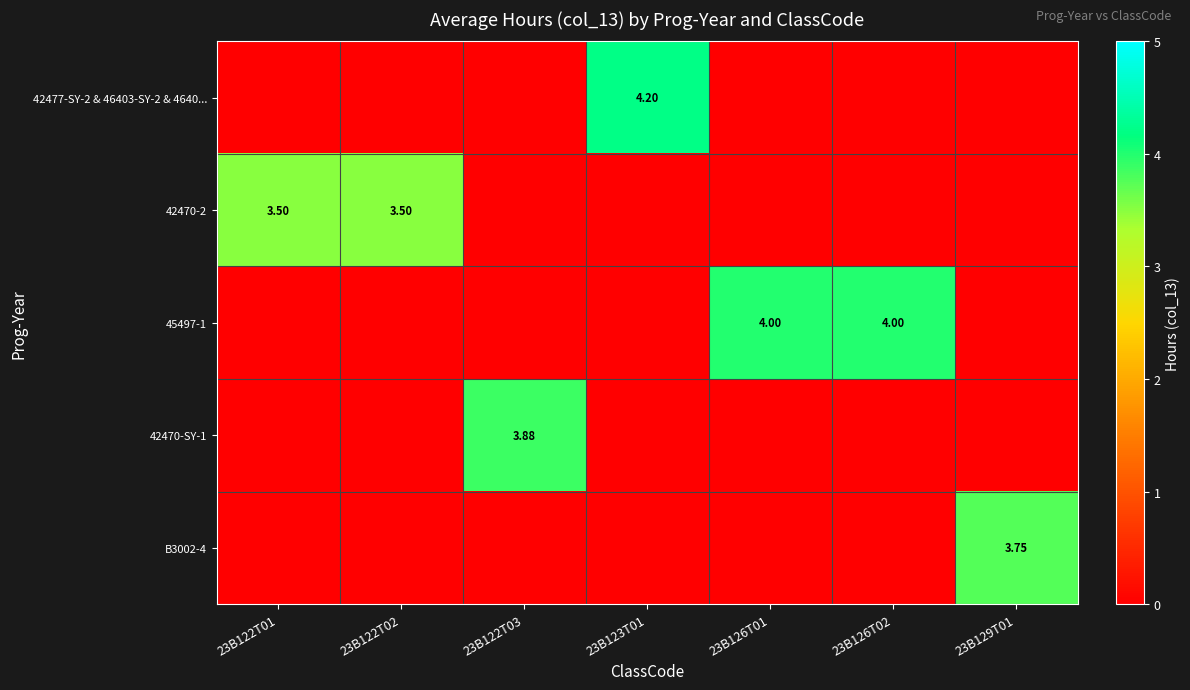

Which series has the largest range (max minus min)?

42477-SY-2 & 46403-SY-2 & 4640...